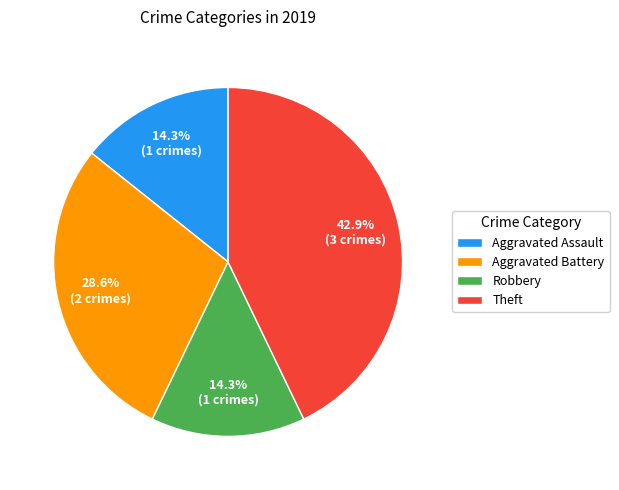

Which slice is the largest?

Theft